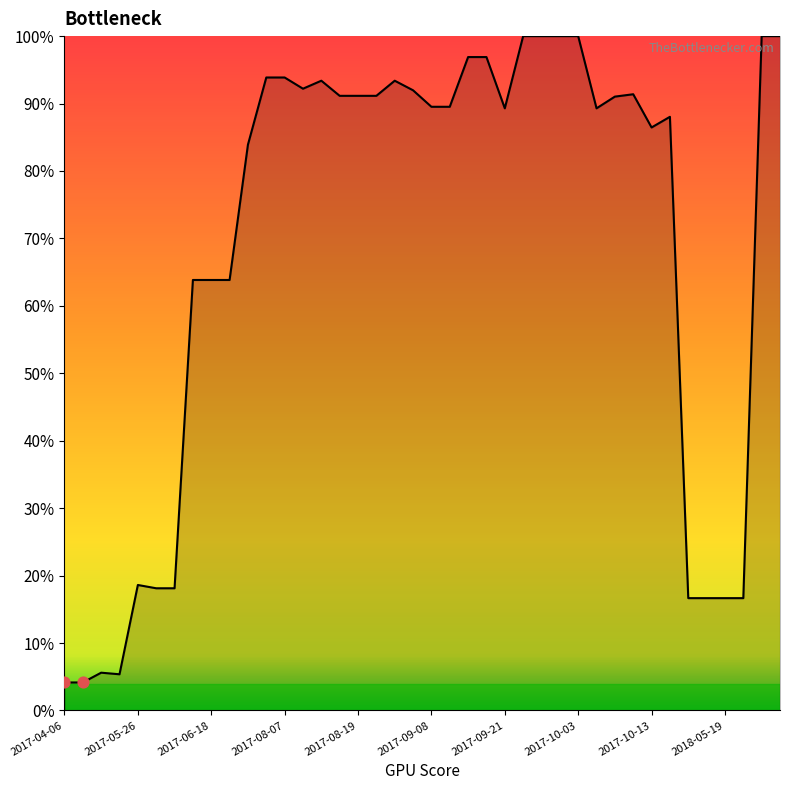

What is the difference between the maximum and minimum values?

95.8